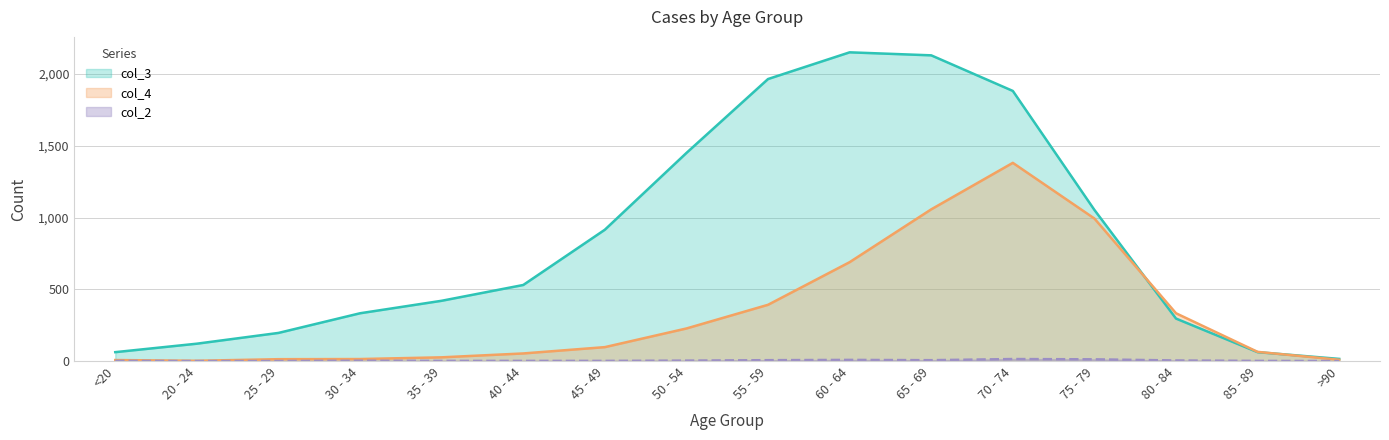

What is the sum of all col_2 values?

60